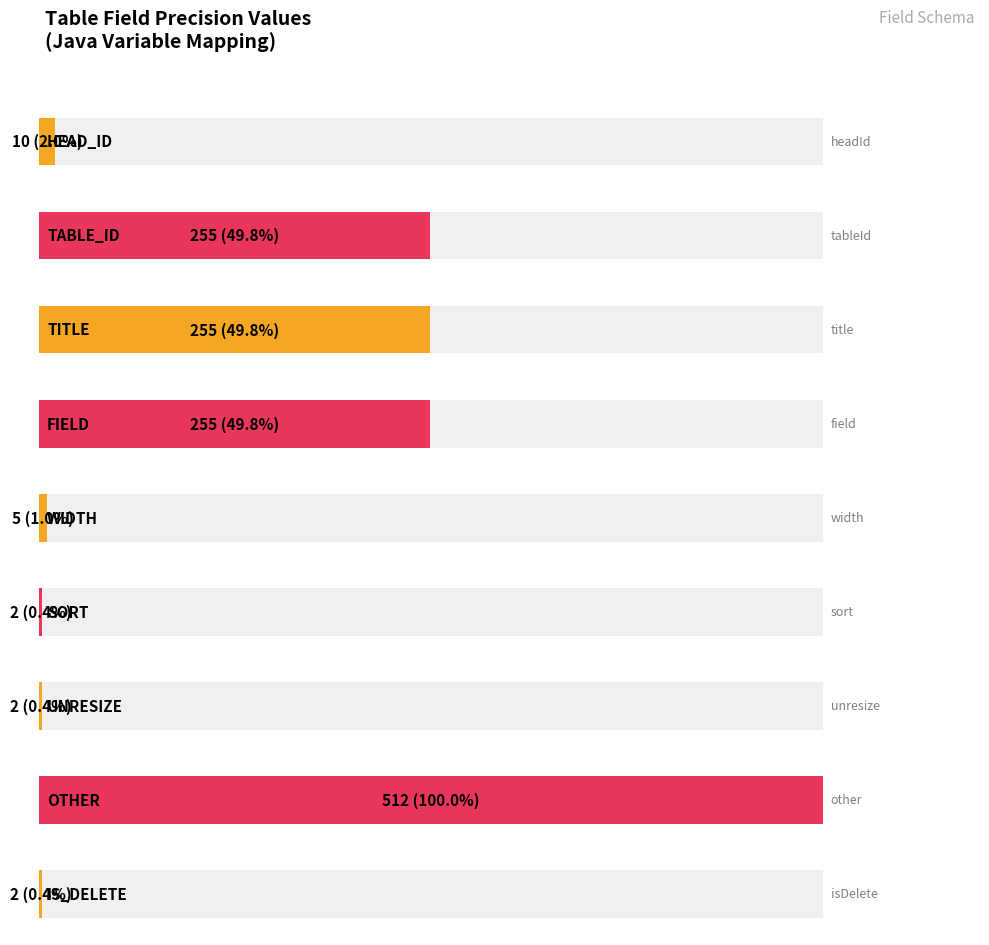

Reading left to right, transcribe all the data shown in this chart.

10	255	255	255	5	2	2	512	2